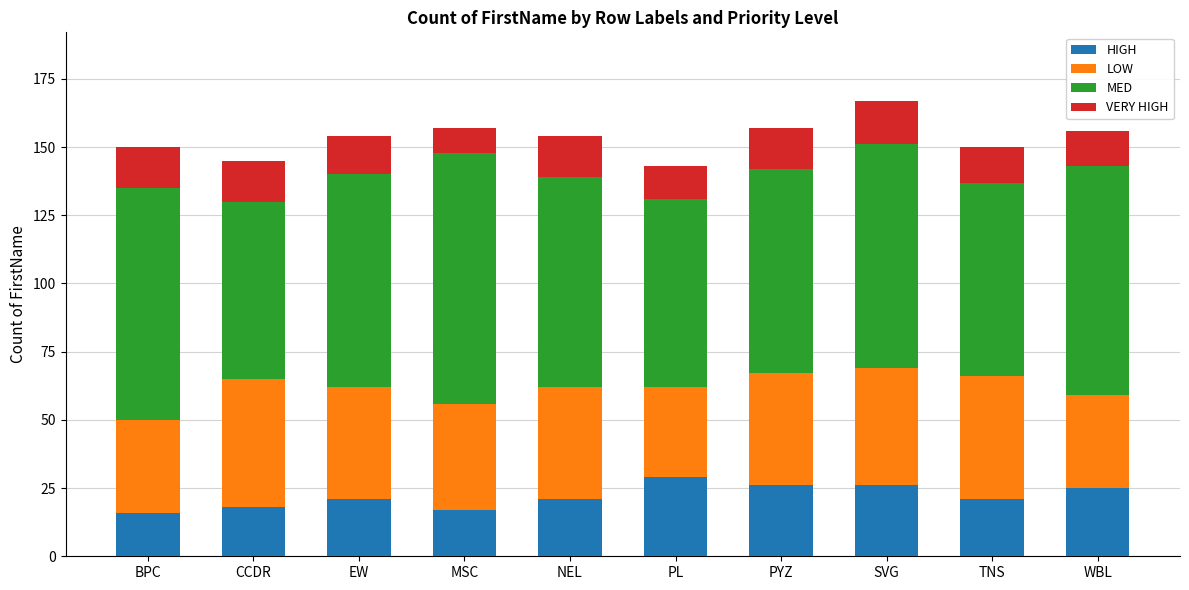

What is the lowest value of the HIGH series?

16